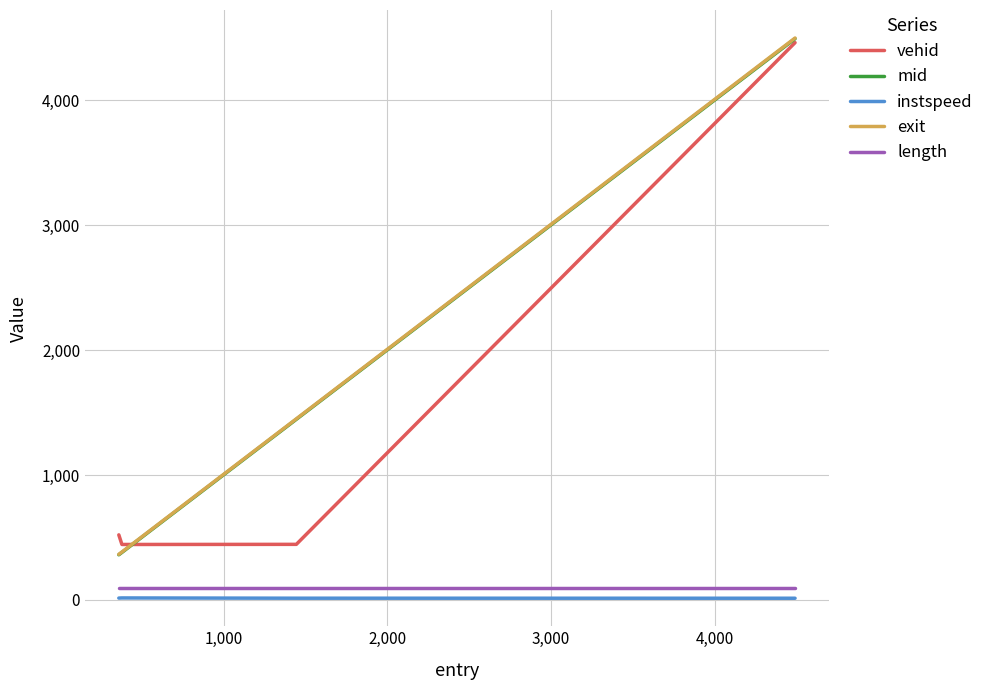

True or false: mid has more than 0 interior local peaks.

False